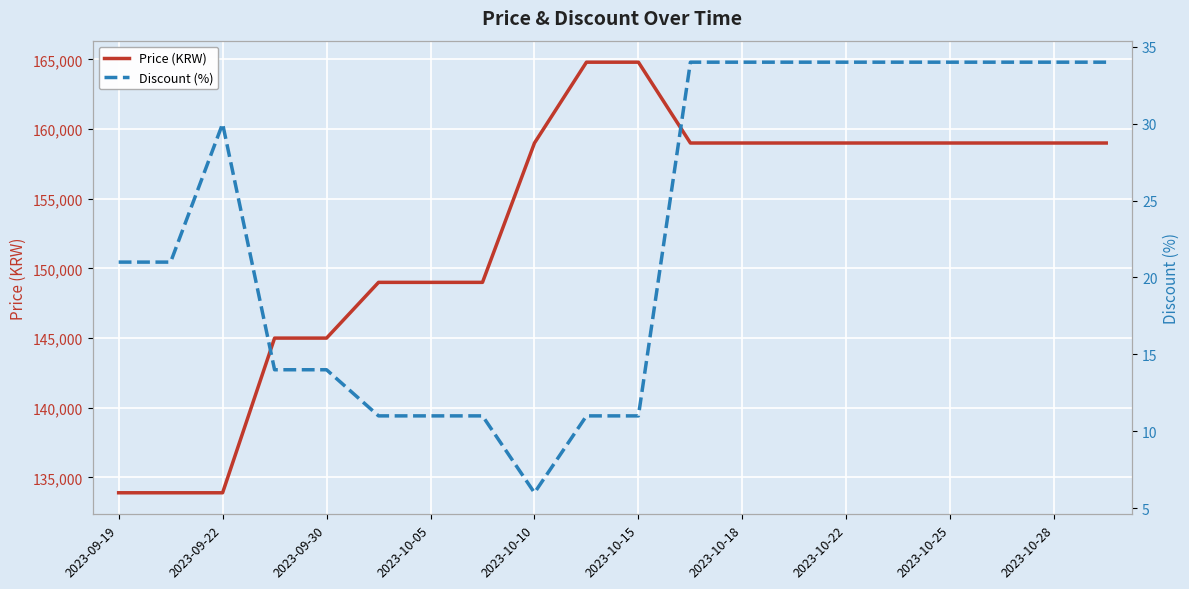

What is the highest value of the Price (KRW) series?

164800